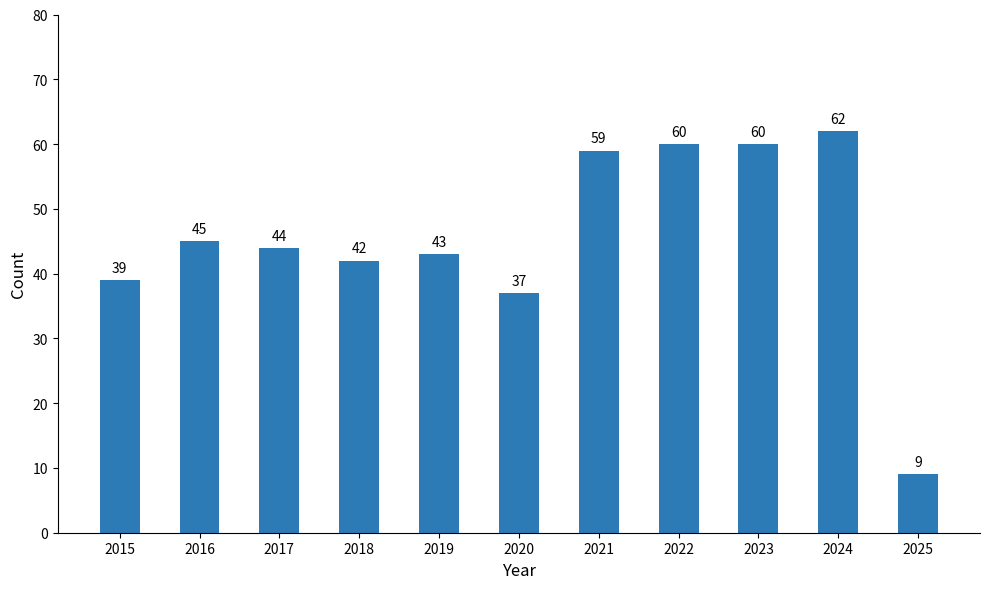

The chart shows a value of 9 at 2025. True or false?

True